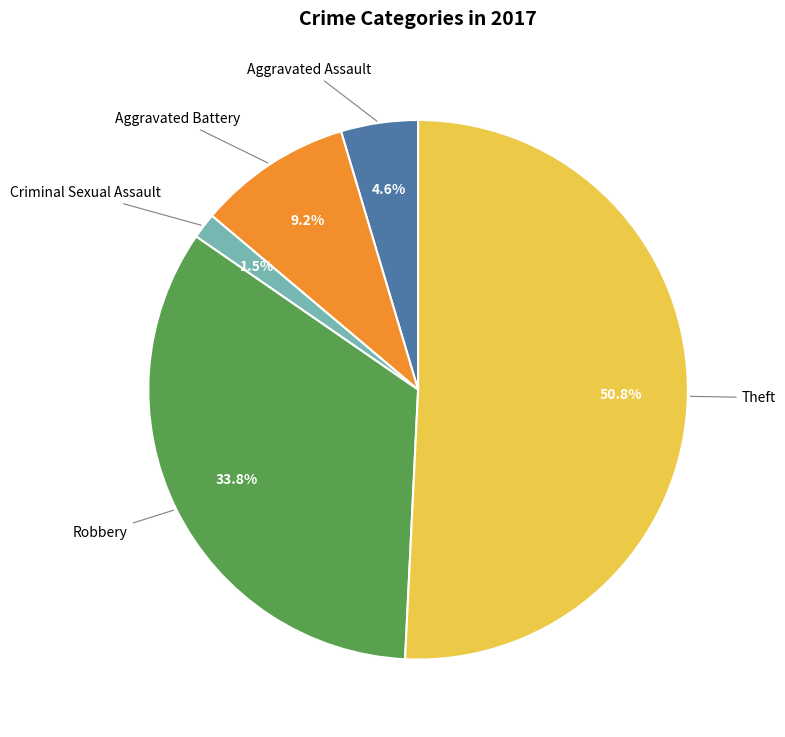

Is there a majority slice in this chart?

Yes